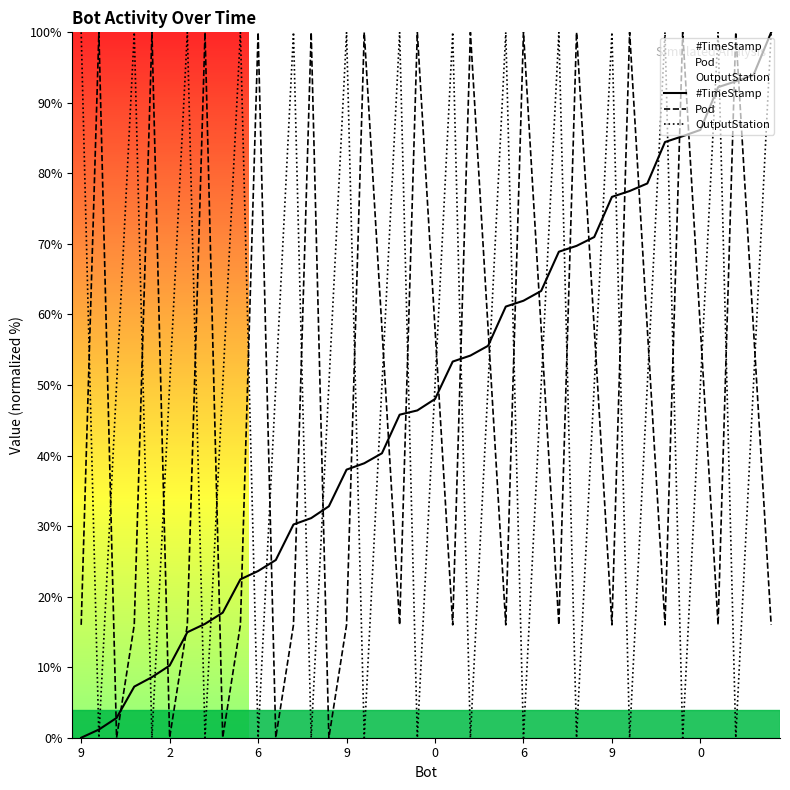

What is the value of the #TimeStamp point at the 38th from the left?

93.1